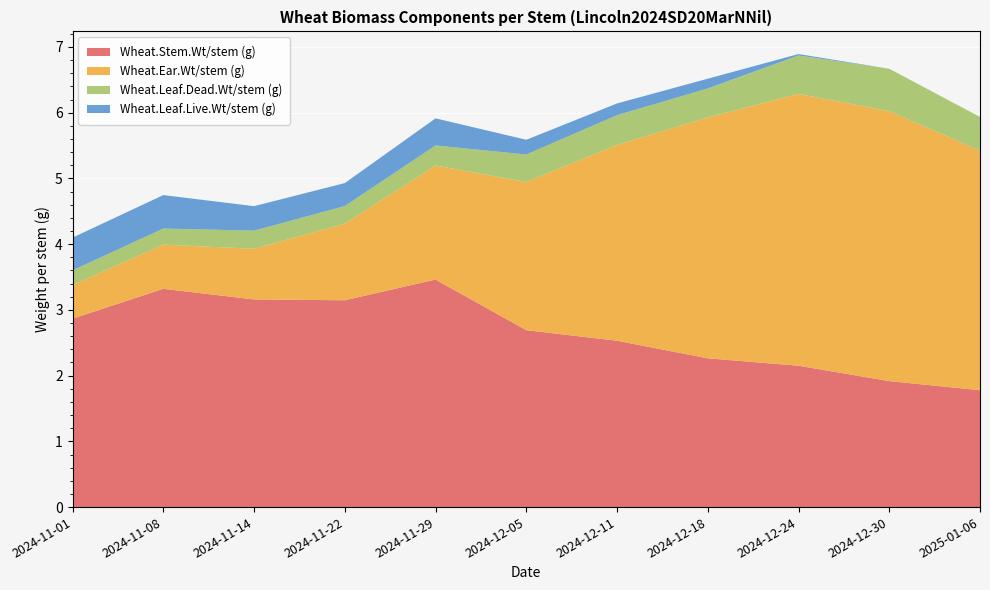

Reading left to right, what are all the values shown in this chart?

Wheat.Stem.Wt/stem (g): 2024-11-01=2.9	2024-11-08=3.3	2024-11-14=3.2	2024-11-22=3.1	2024-11-29=3.5	2024-12-05=2.7	2024-12-11=2.5	2024-12-18=2.3	2024-12-24=2.2	2024-12-30=1.9	2025-01-06=1.8
Wheat.Ear.Wt/stem (g): 2024-11-01=0.5	2024-11-08=0.7	2024-11-14=0.8	2024-11-22=1.2	2024-11-29=1.7	2024-12-05=2.3	2024-12-11=3.0	2024-12-18=3.7	2024-12-24=4.1	2024-12-30=4.1	2025-01-06=3.6
Wheat.Leaf.Dead.Wt/stem (g): 2024-11-01=0.2	2024-11-08=0.2	2024-11-14=0.3	2024-11-22=0.3	2024-11-29=0.3	2024-12-05=0.4	2024-12-11=0.5	2024-12-18=0.4	2024-12-24=0.6	2024-12-30=0.6	2025-01-06=0.5
Wheat.Leaf.Live.Wt/stem (g): 2024-11-01=0.5	2024-11-08=0.5	2024-11-14=0.4	2024-11-22=0.3	2024-11-29=0.4	2024-12-05=0.2	2024-12-11=0.2	2024-12-18=0.1	2024-12-24=0.0	2024-12-30=0.0	2025-01-06=0.0